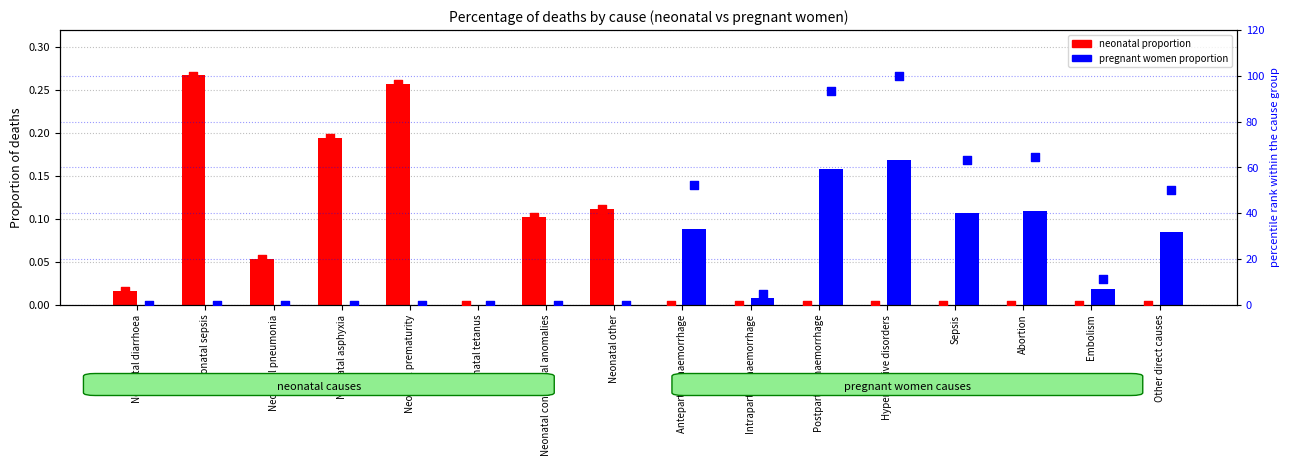

Which series reaches the minimum Y coordinate?

neonatal causes